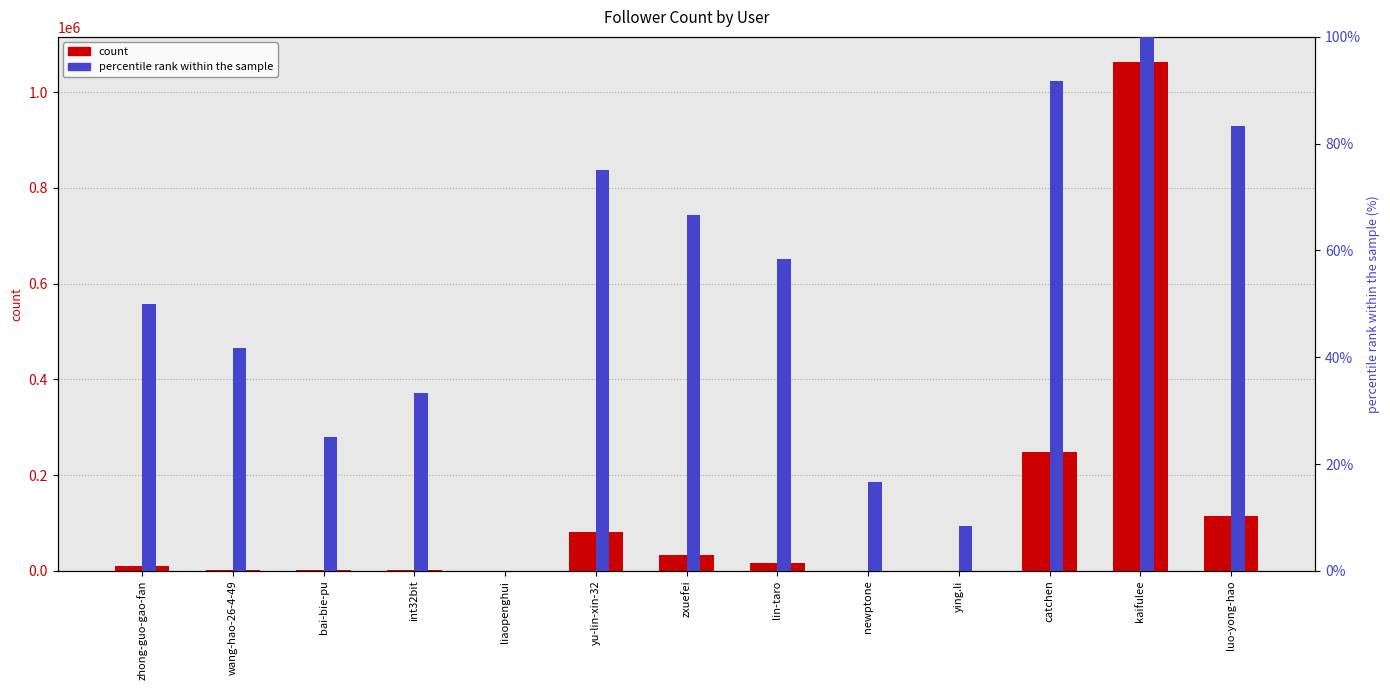

What is the label of the 13th bar from the left?

luo-yong-hao